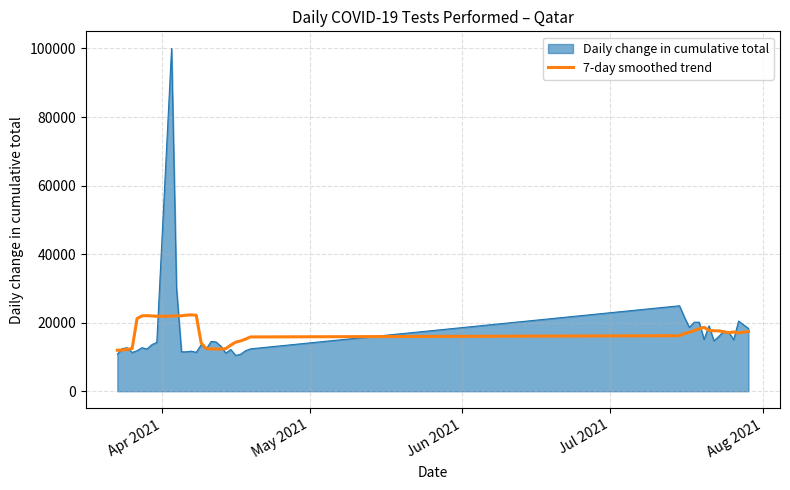

Which series has the largest range (max minus min)?

Daily change in cumulative total